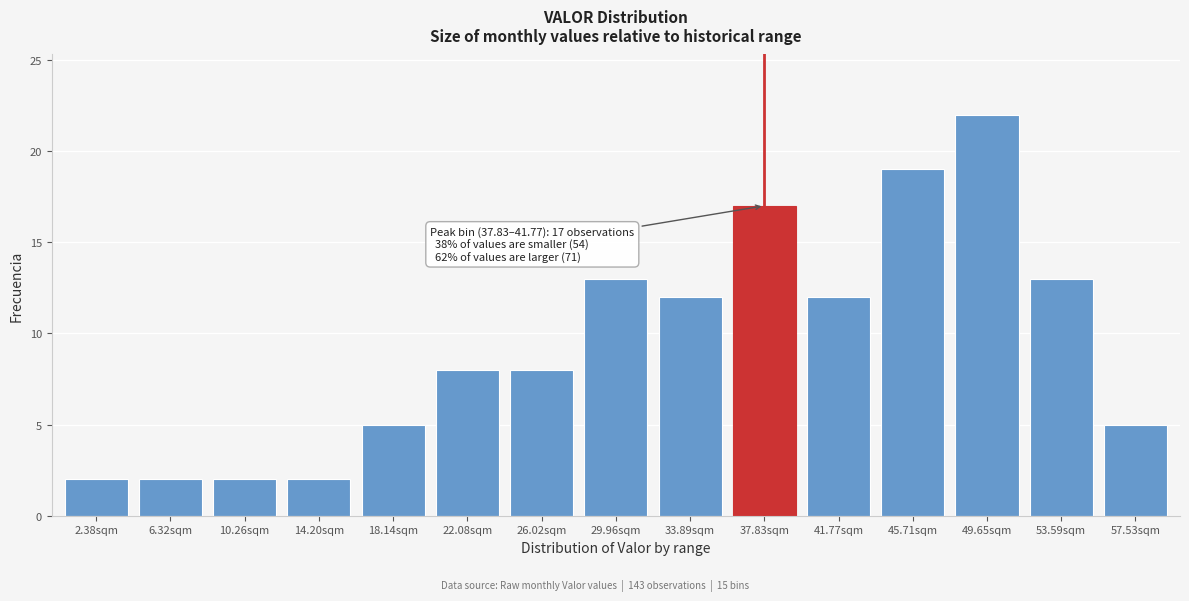

Reading left to right, transcribe all the data shown in this chart.

2.38sqm=2	6.32sqm=2	10.26sqm=2	14.20sqm=2	18.14sqm=5	22.08sqm=8	26.02sqm=8	29.96sqm=13	33.89sqm=12	37.83sqm=17	41.77sqm=12	45.71sqm=19	49.65sqm=22	53.59sqm=13	57.53sqm=5